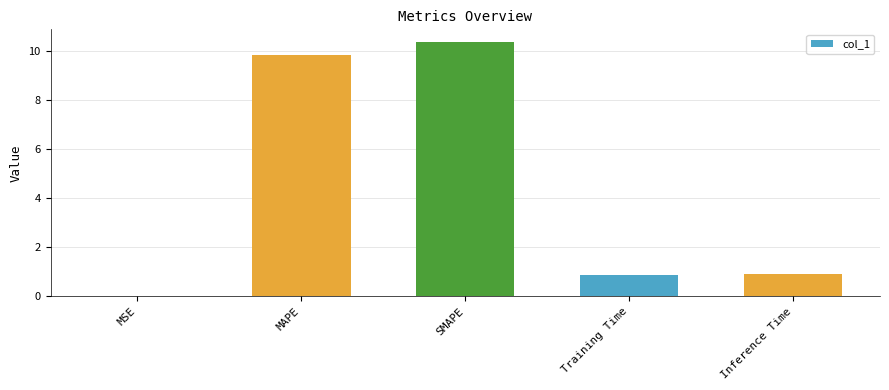

Between Inference Time and SMAPE, which is larger?

SMAPE